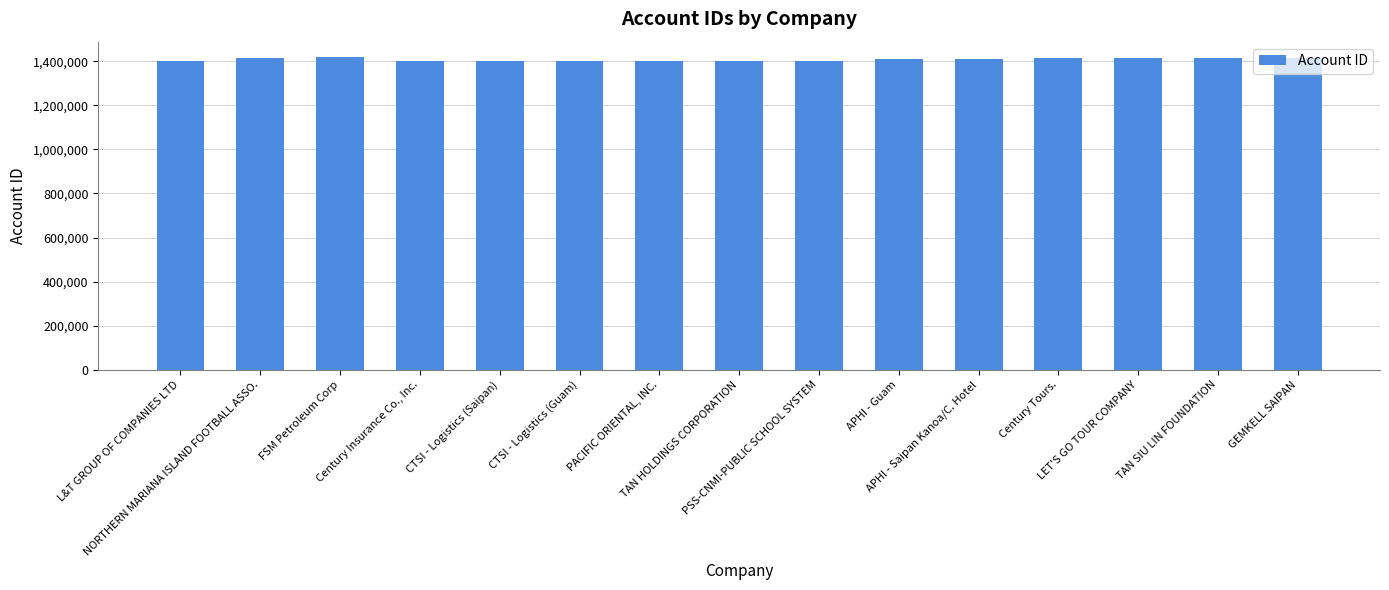

Are the bars grouped side by side (vs. stacked)?

No